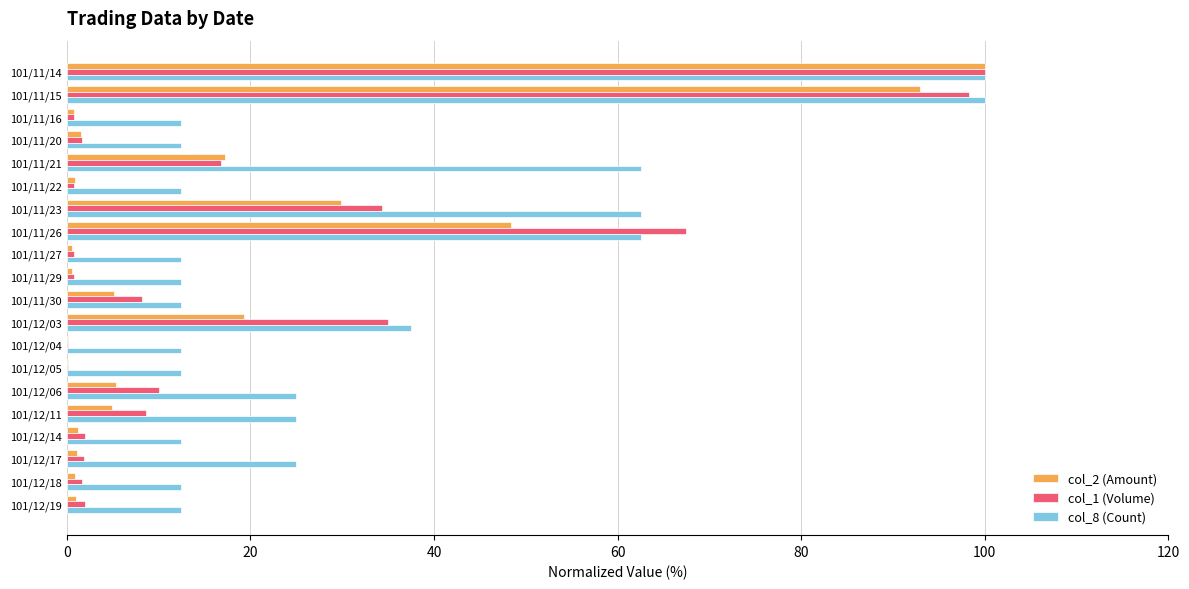

True or false: col_2 (Amount) has a value of 1.0 at 101/12/19.

True